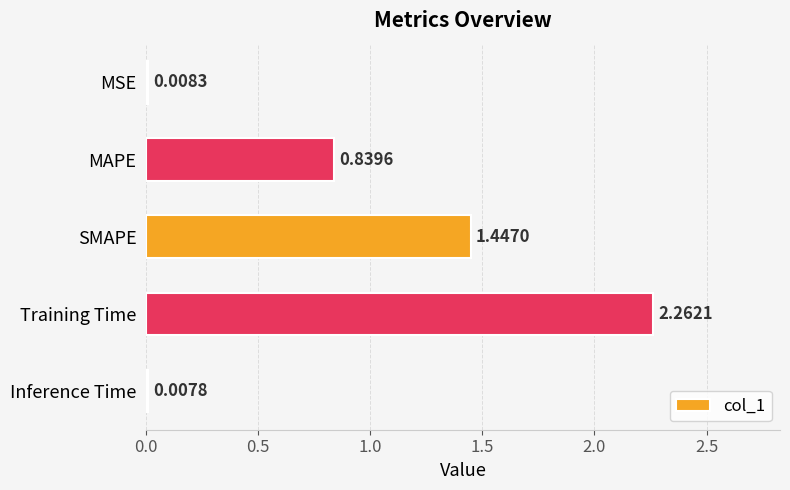

What is the sum of all values?

4.6